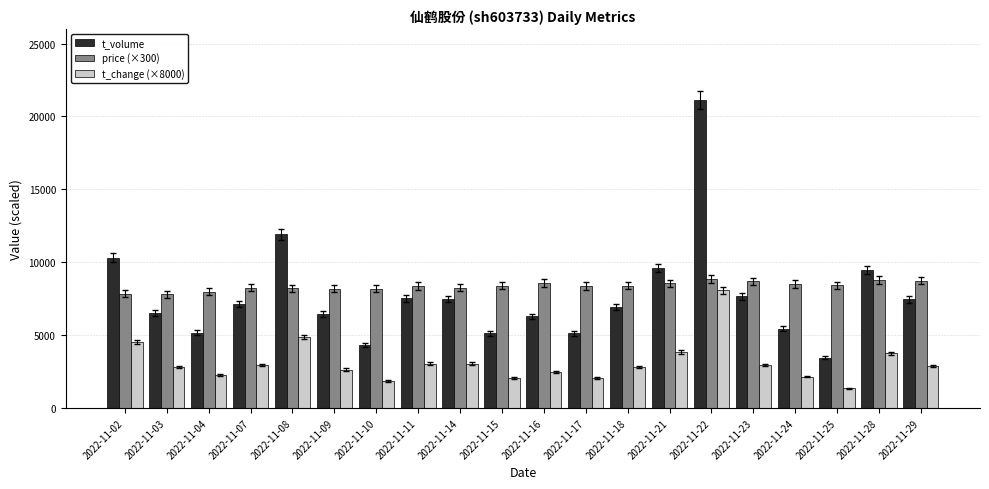

What is the spread (max minus min) of values at 2022-11-16?

6082.0